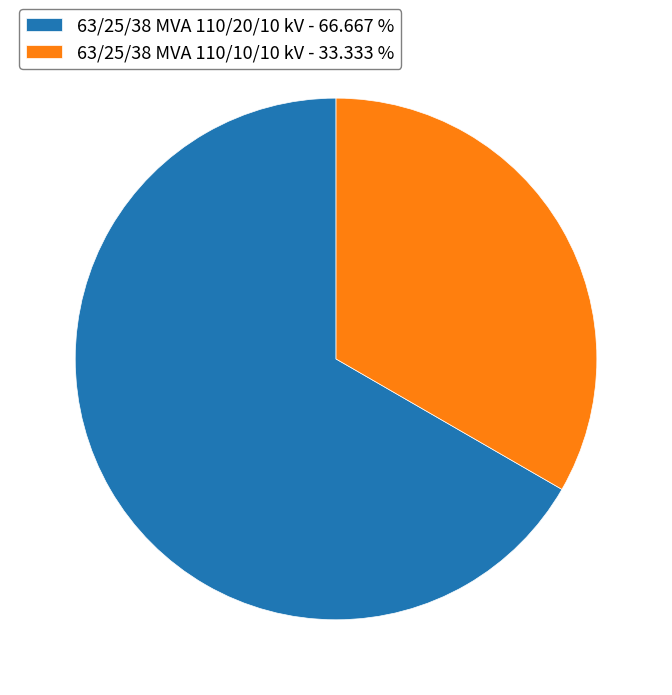

Does any single category account for the majority?

Yes